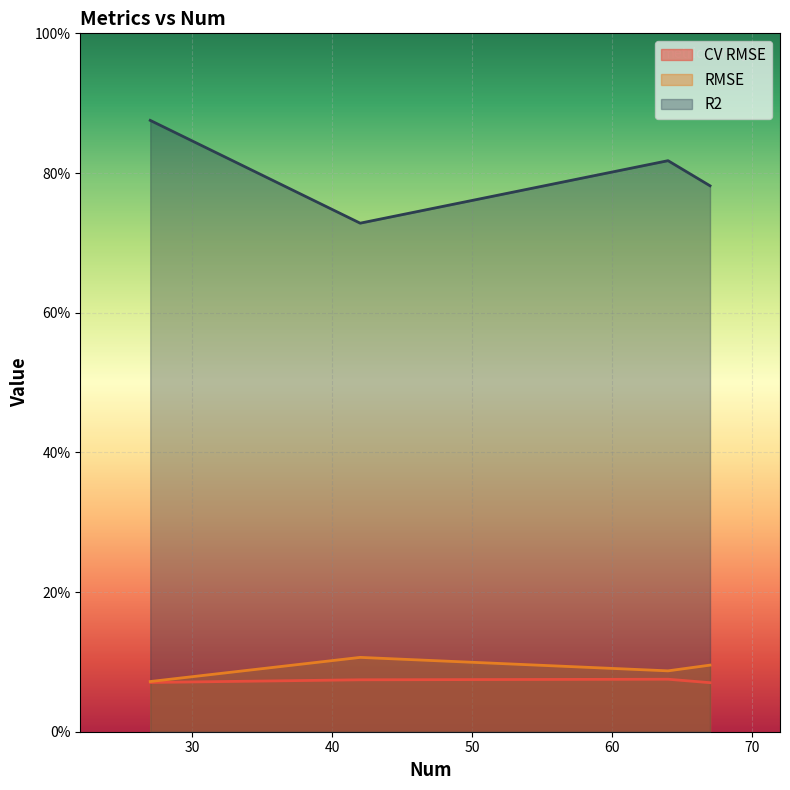

Which series has the largest total across all categories?

R2